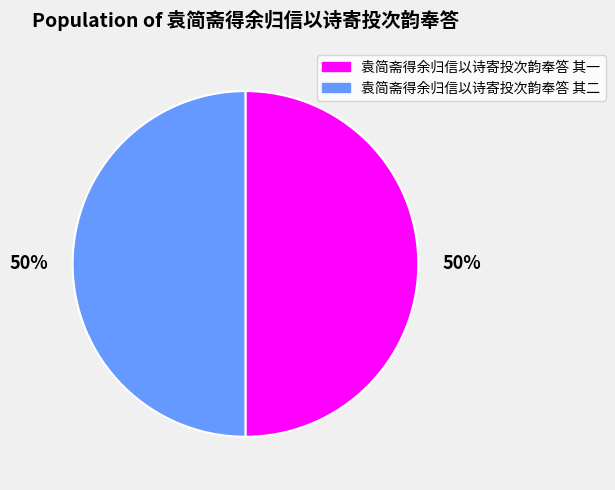

To the nearest percent, what percentage of the pie is 袁简斋得余归信以诗寄投次韵奉答 其二?

50%